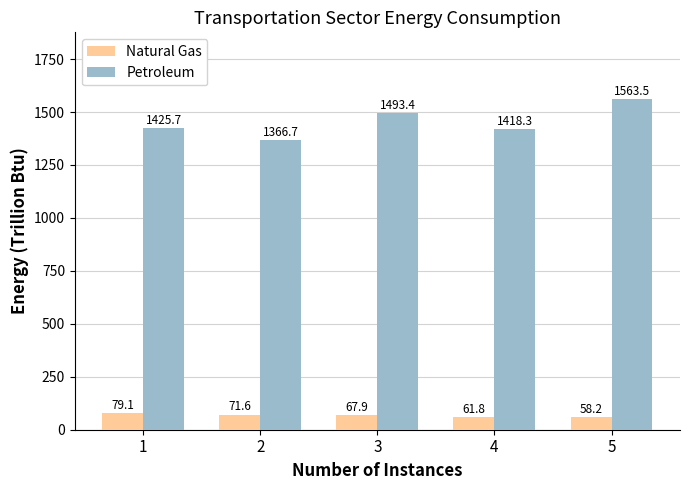

How many values in the Petroleum series are below 1425?

2